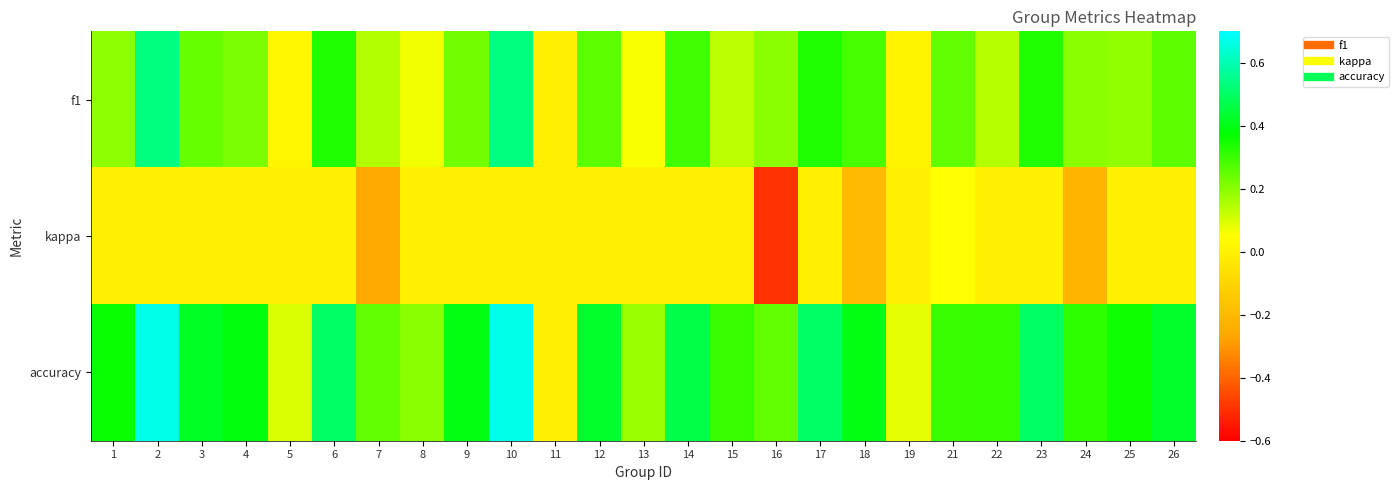

At which category is the sum across all series the highest?

2